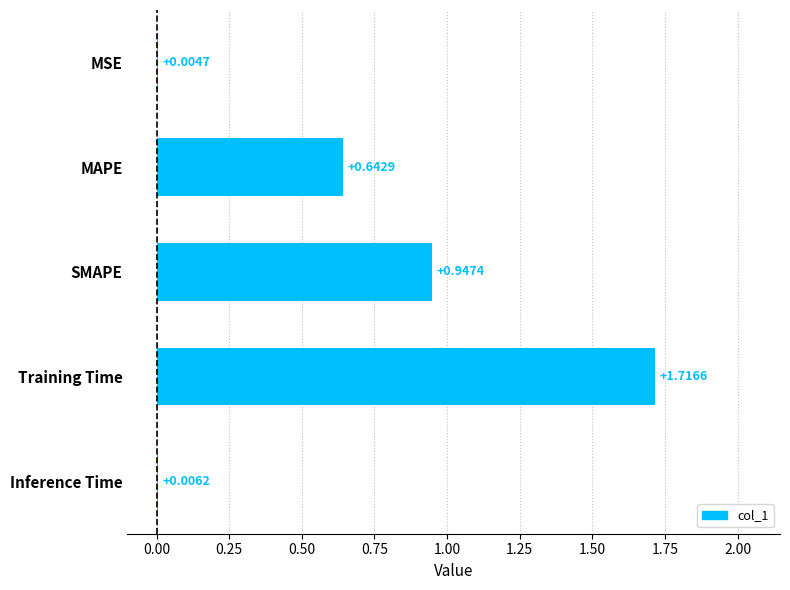

What is the sum of all values?

3.3